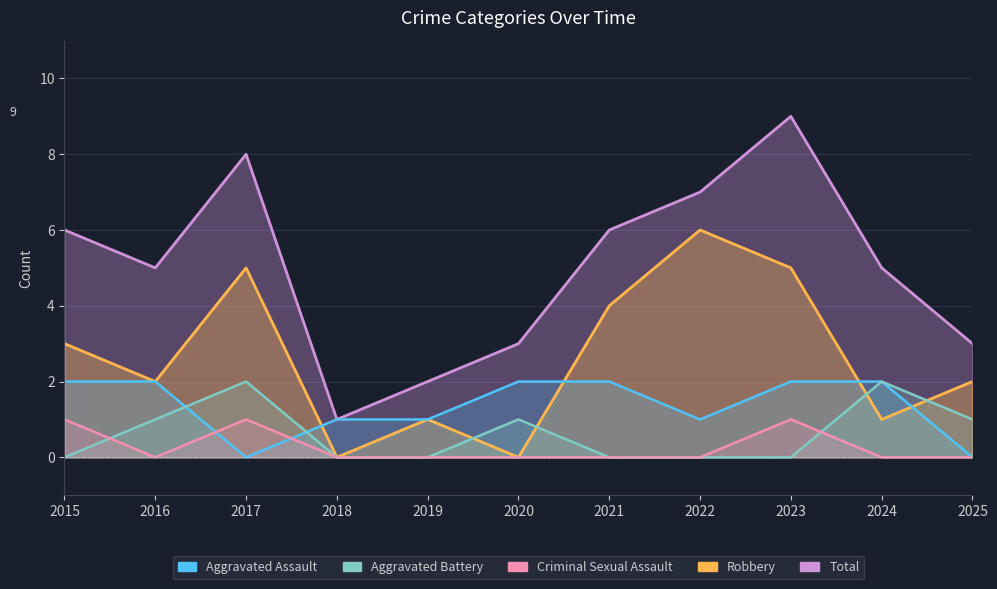

What is the greatest value displayed?

9